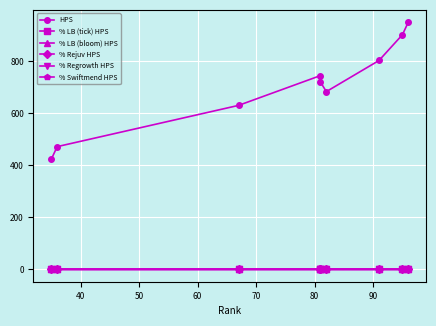

What are all the series names shown in the legend?

HPS, % LB (tick) HPS, % LB (bloom) HPS, % Rejuv HPS, % Regrowth HPS, % Swiftmend HPS